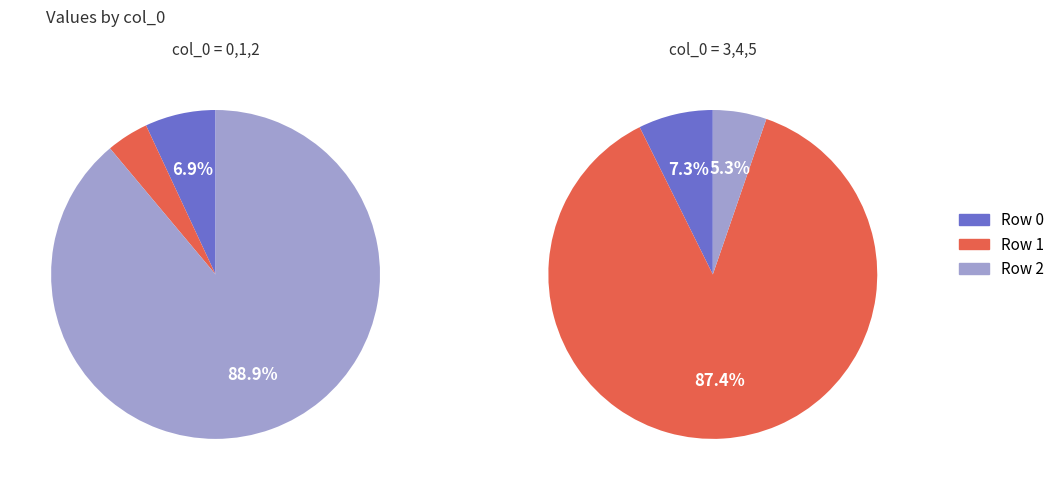

Rank the categories by value from lowest to highest.

5, 1, 3, 0, 4, 2